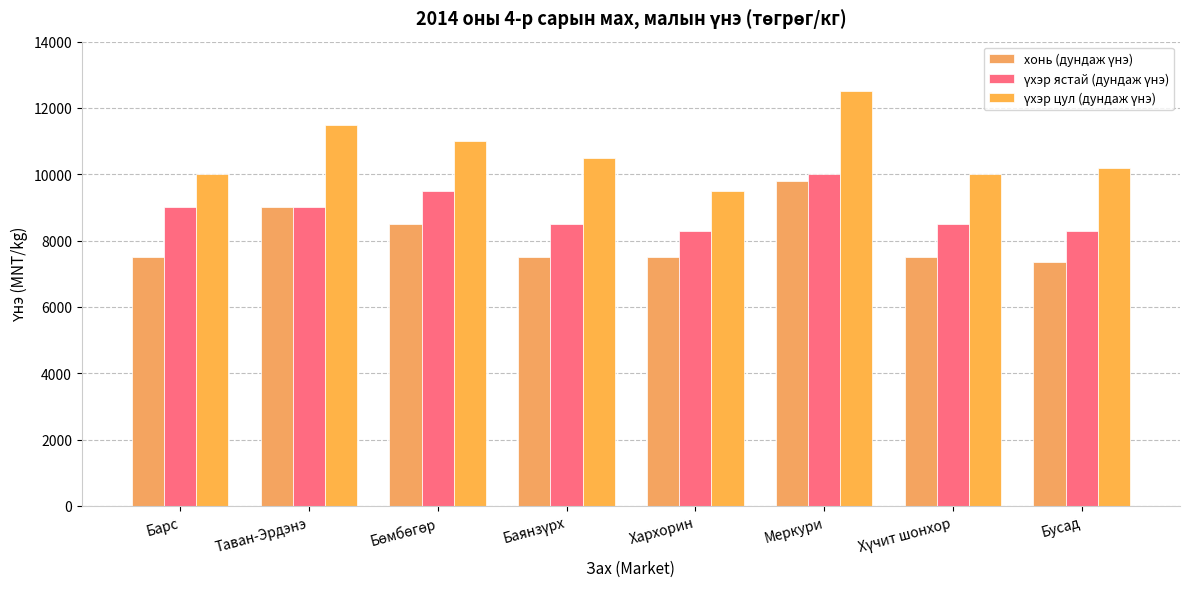

At which category is the sum across all series the highest?

Меркури